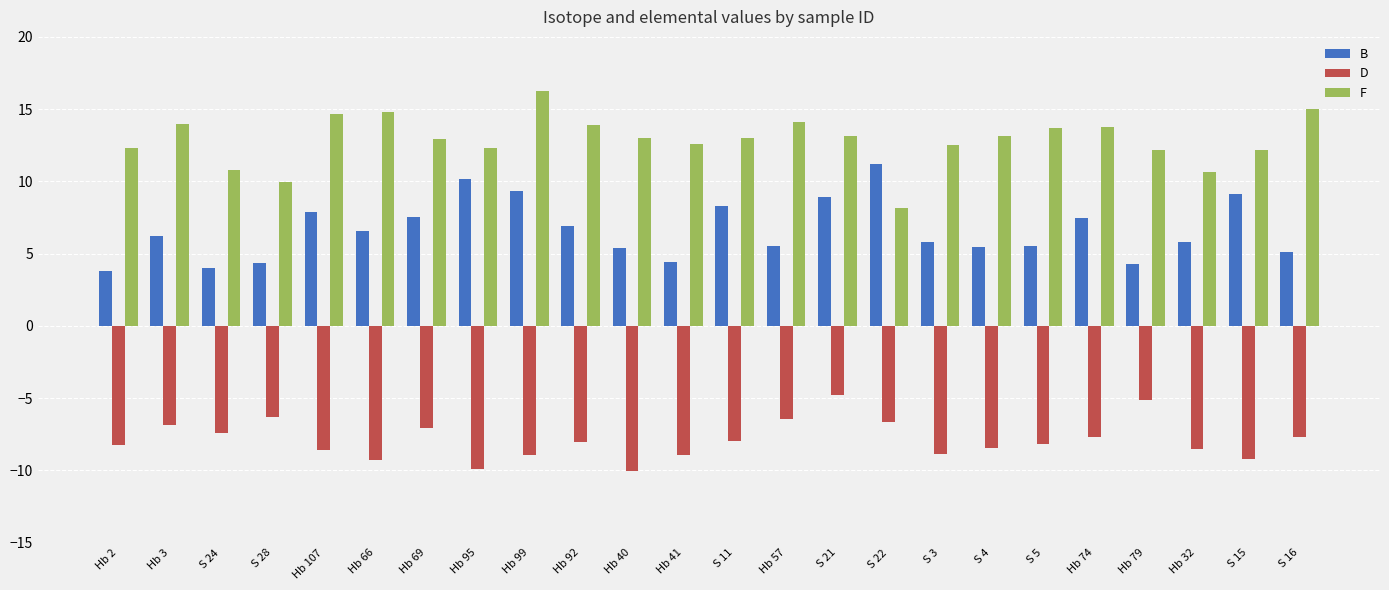

Is the value of F at Hb 32 greater than the value of B at Hb 2?

Yes